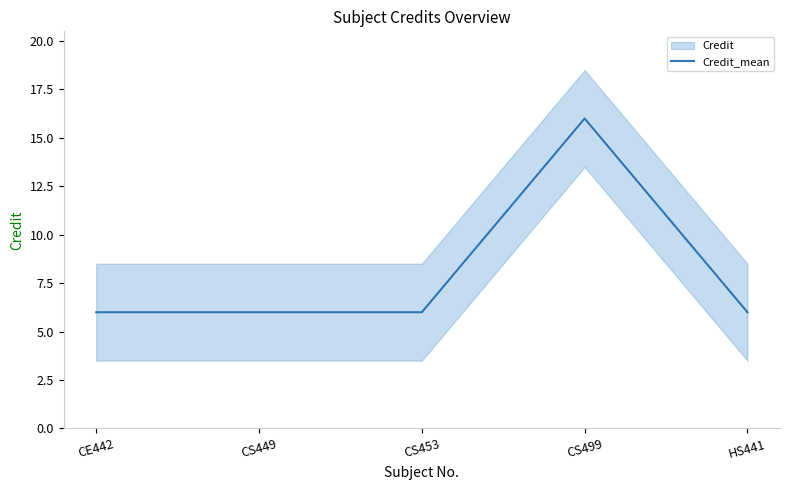

Between CS449 and CS499, which is larger?

CS499